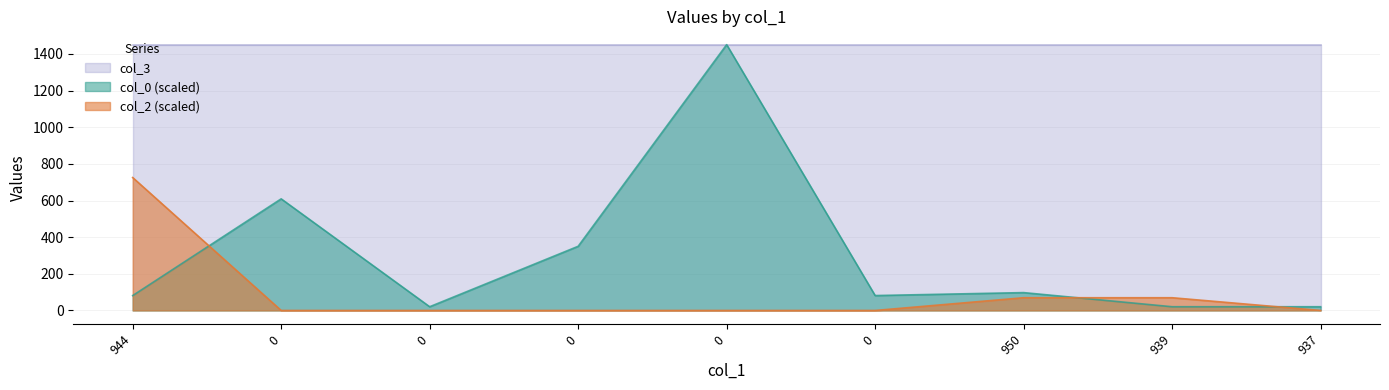

In col_0, how many points are lower than both neighbors (excluding endpoints)?

2